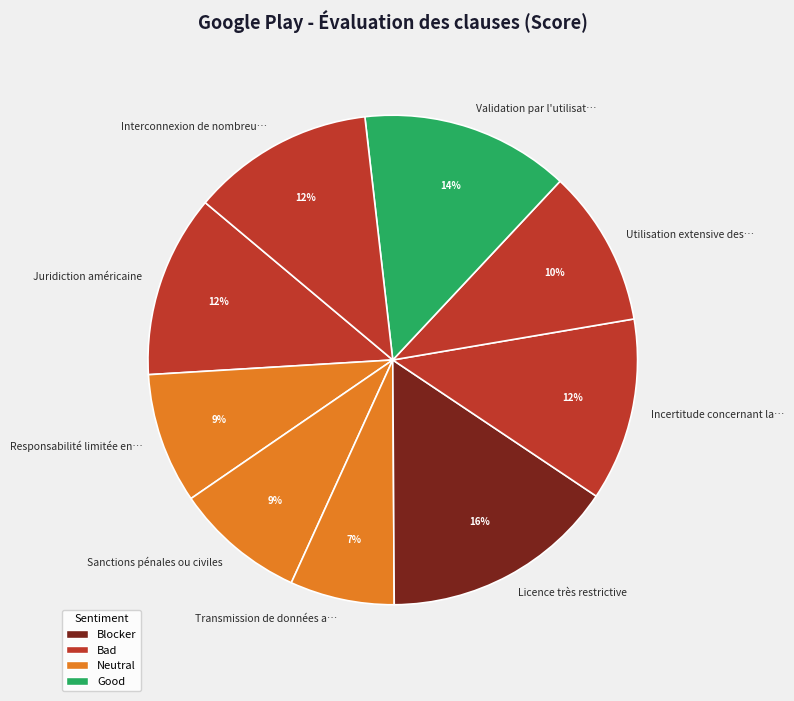

Is it true that Transmission de données a… is 7% of the pie?

True